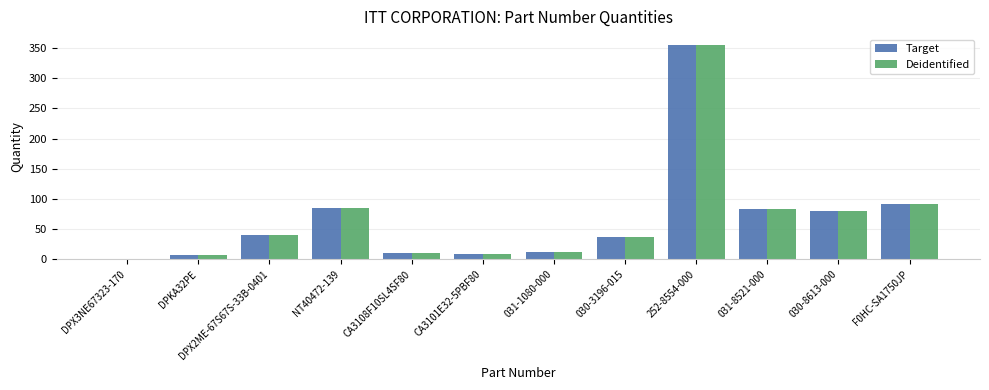

What is the maximum value shown in the chart?

355